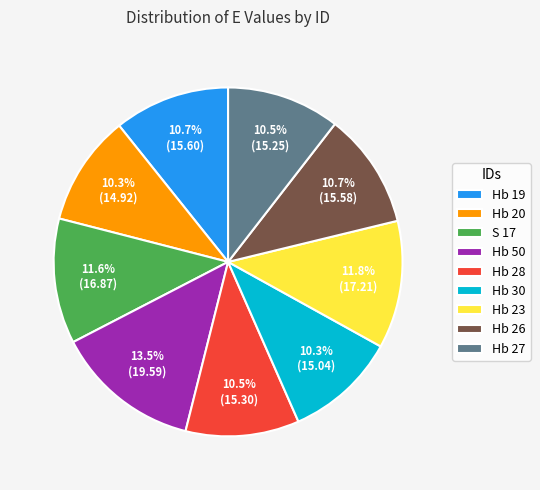

What percentage is NOT represented by Hb 27?

89.5%